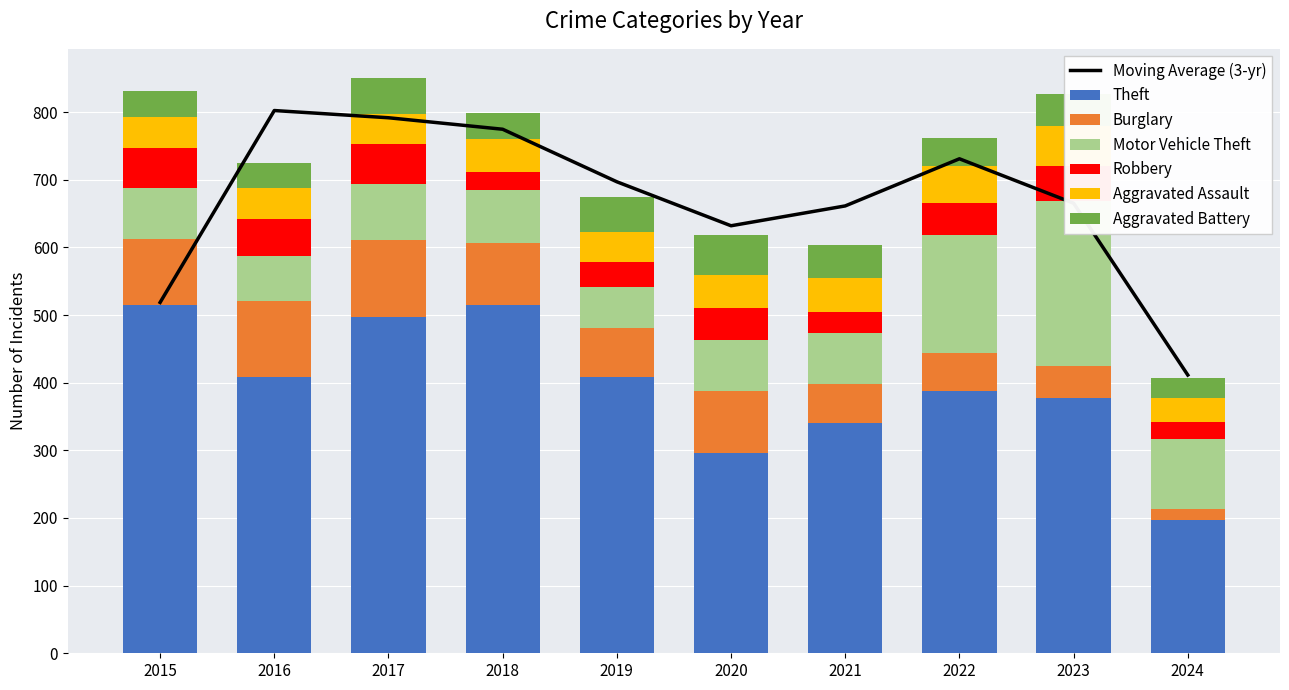

Which category has the lowest value in the Theft series?

2024